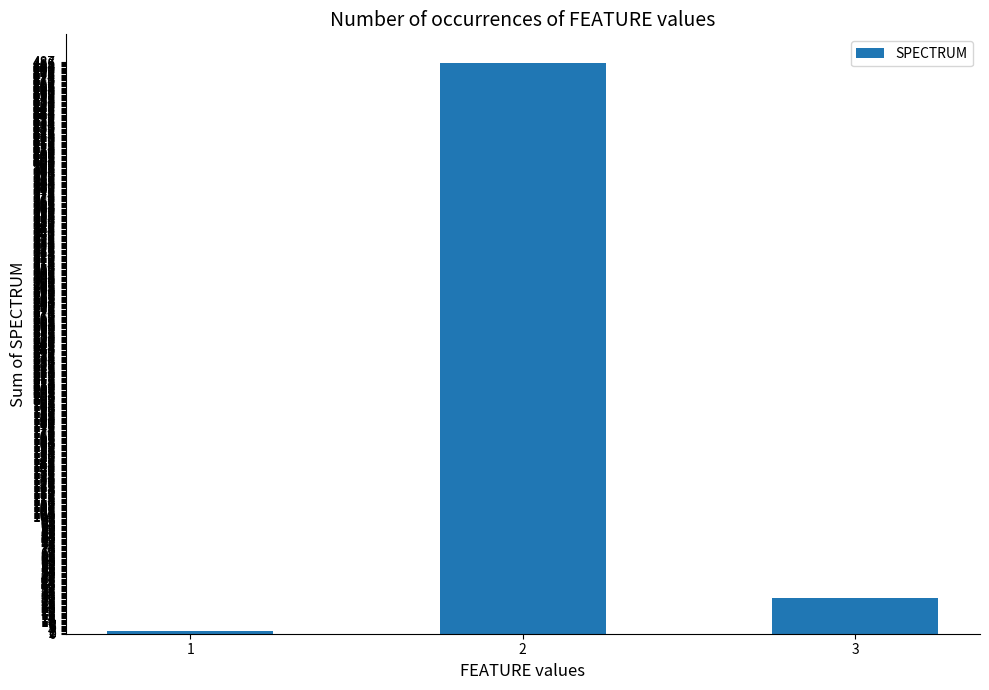

Reading left to right, extract all data points from this chart.

2	486	30